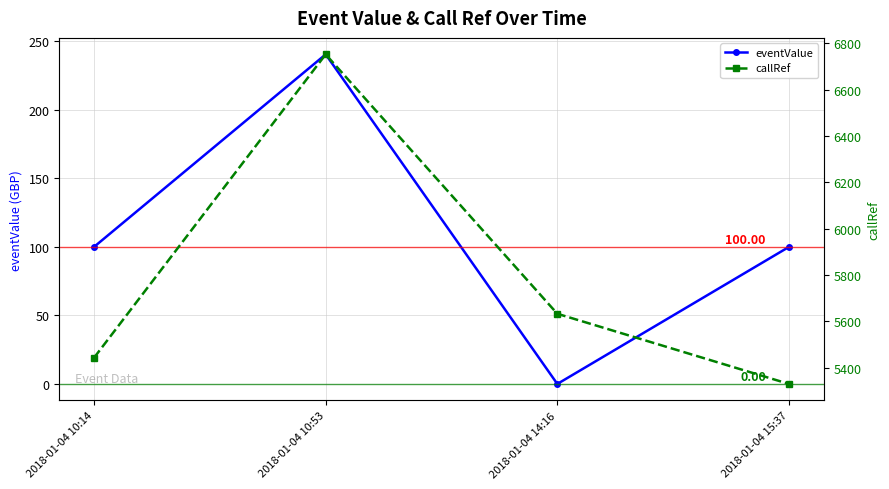

Reading left to right, transcribe all the data shown in this chart.

eventValue: 100.0	240.5	0.0	100.0
callRef: 5442.0	6752.0	5632.0	5329.0